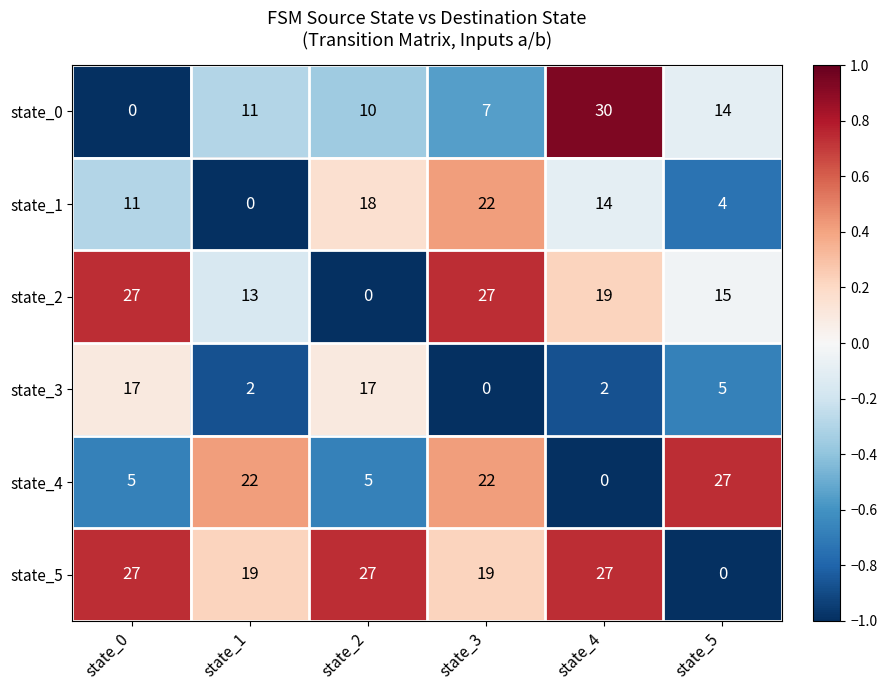

How many data points does each series have?

6